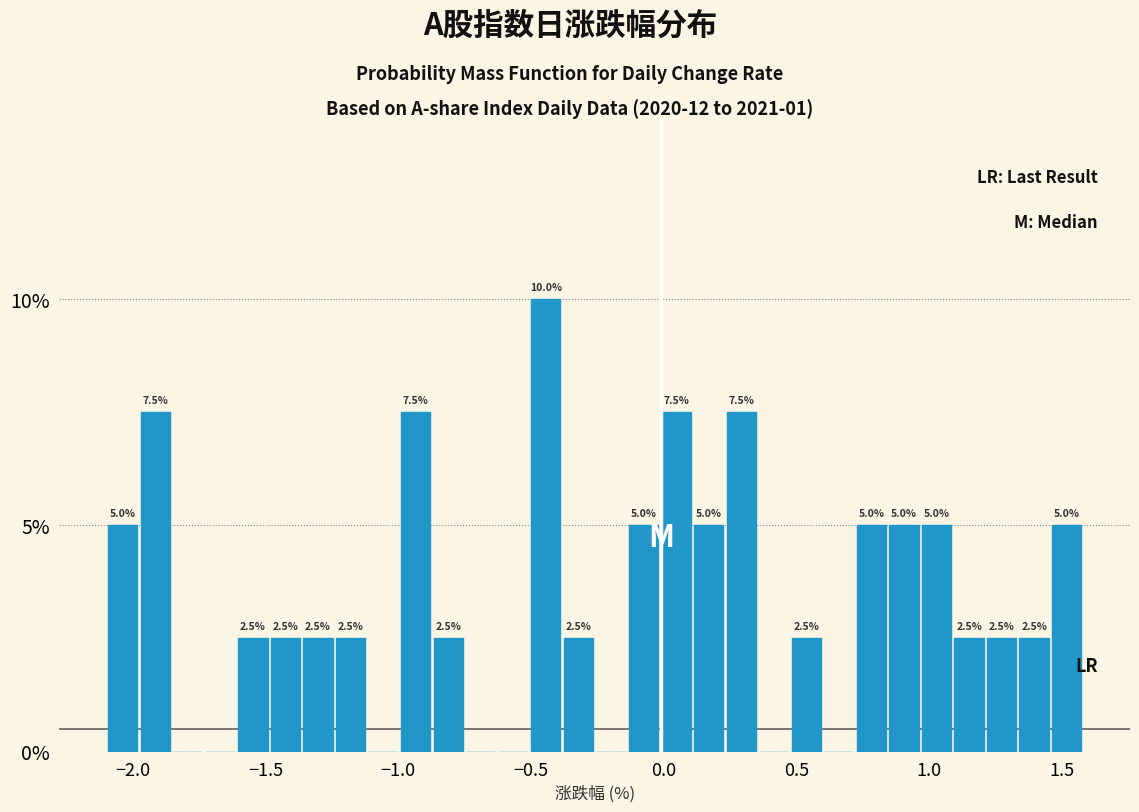

Around what value on the x-axis is the tallest bar? Give the approximate position of its centre, as read against the axis.

-0.45